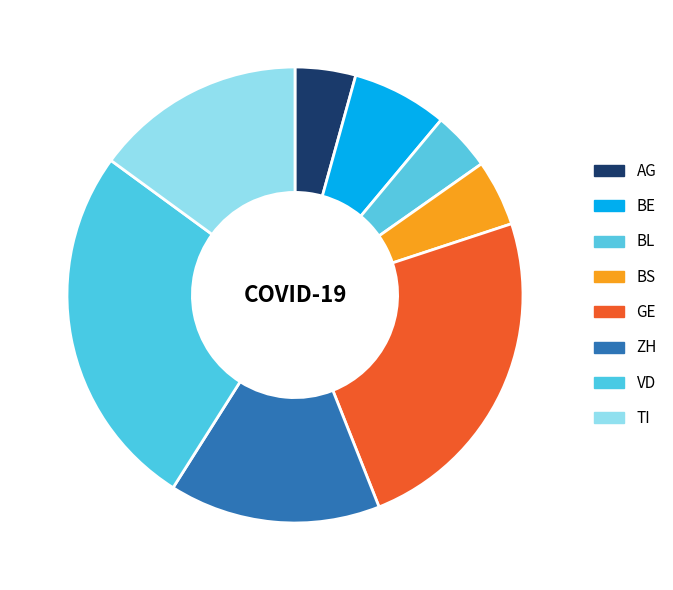

Is the sum of BS and GE greater than half?

No